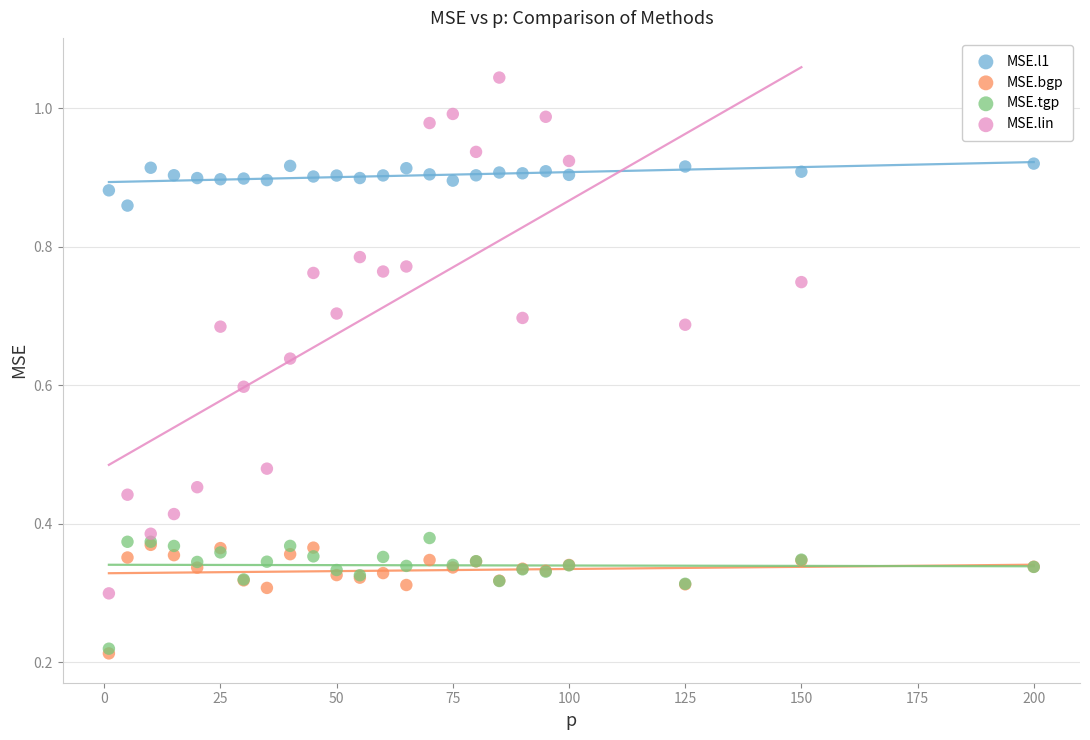

What are all the series names shown in the legend?

MSE.l1, MSE.bgp, MSE.tgp, MSE.lin